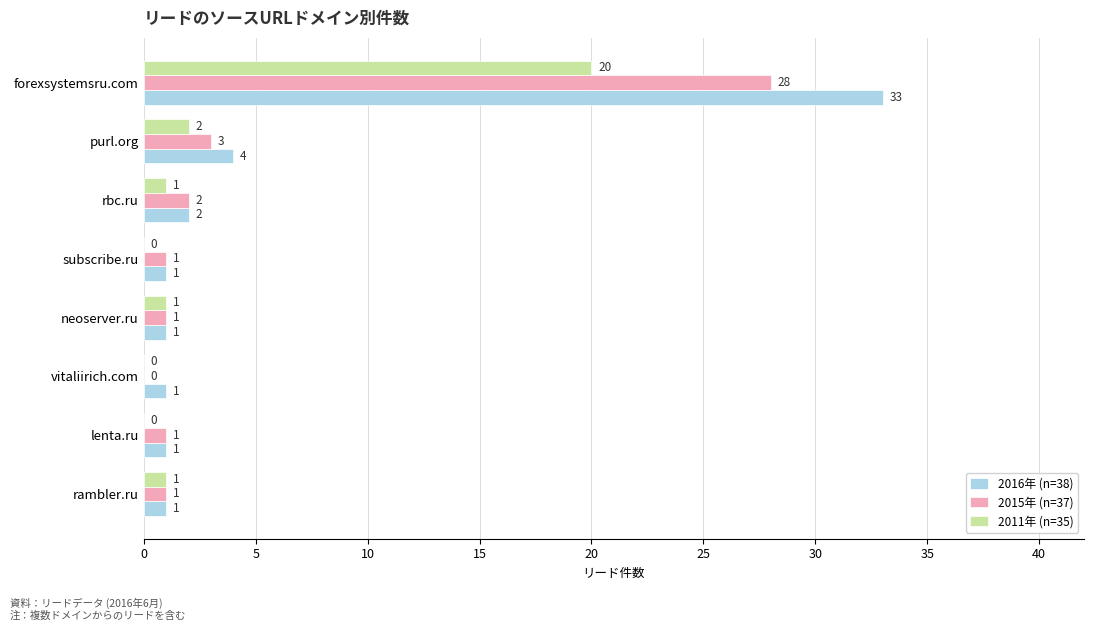

True or false: 2016年 (n=38) has a value of 1 at neoserver.ru.

True